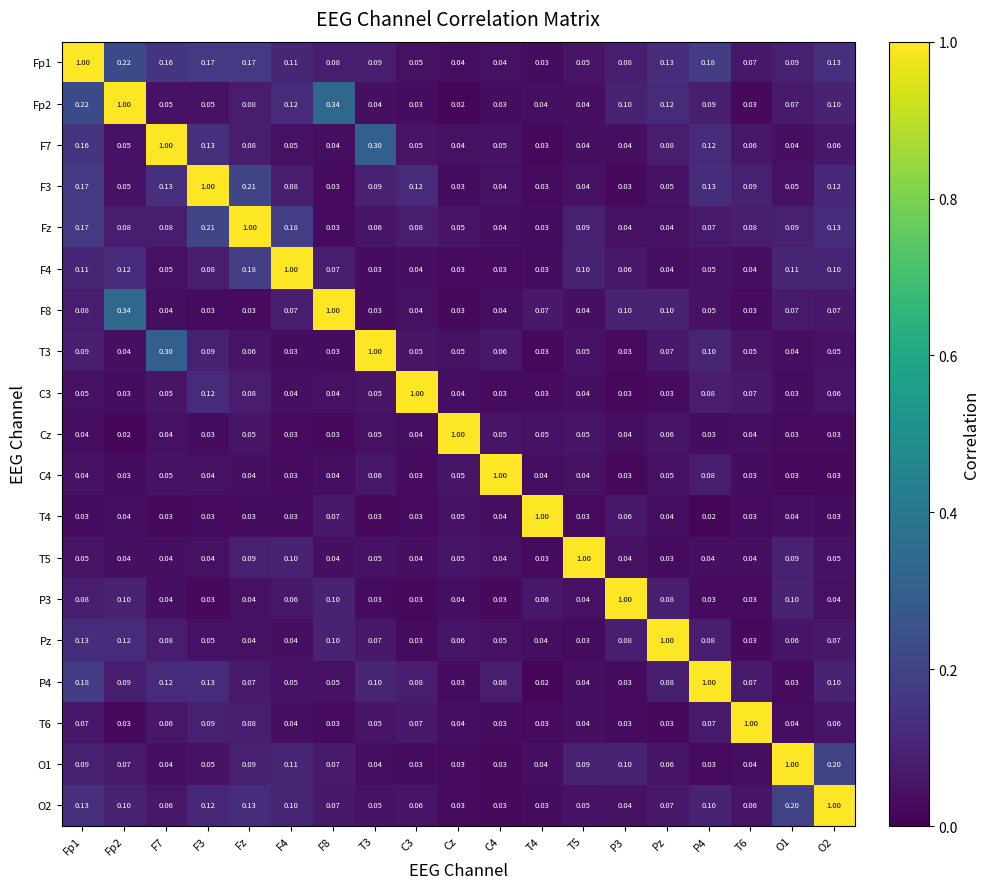

Is the value of T5 at Fz greater than the value of F4 at Fz?

No